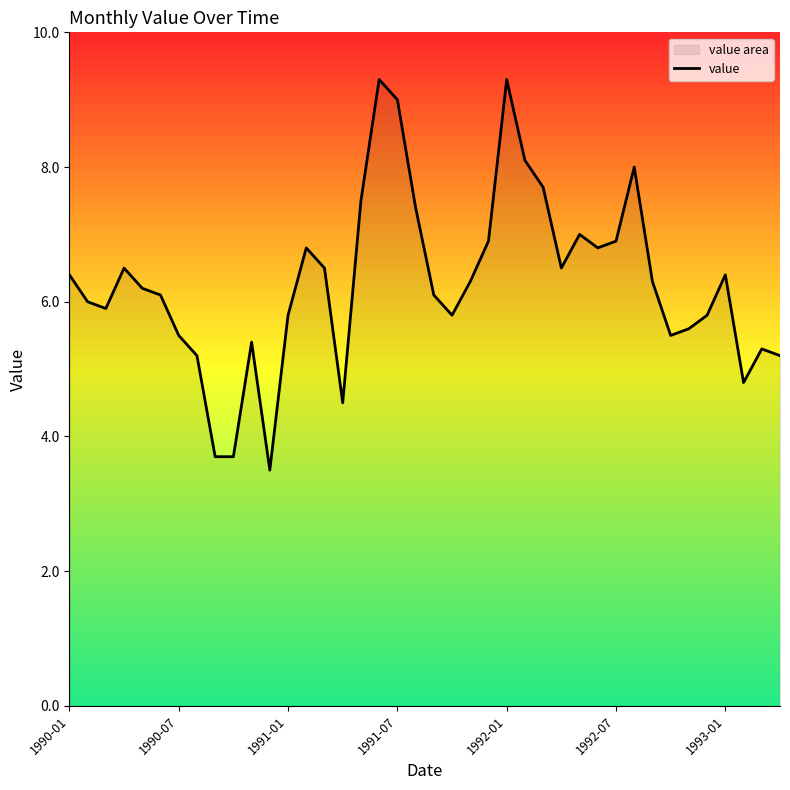

The chart shows a value of 3.7 at 1991-01. True or false?

False